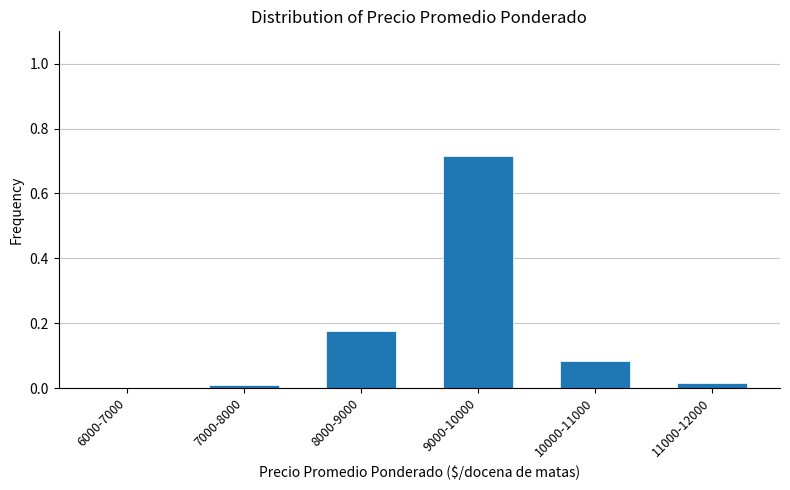

What is the sum of all values?

1.0